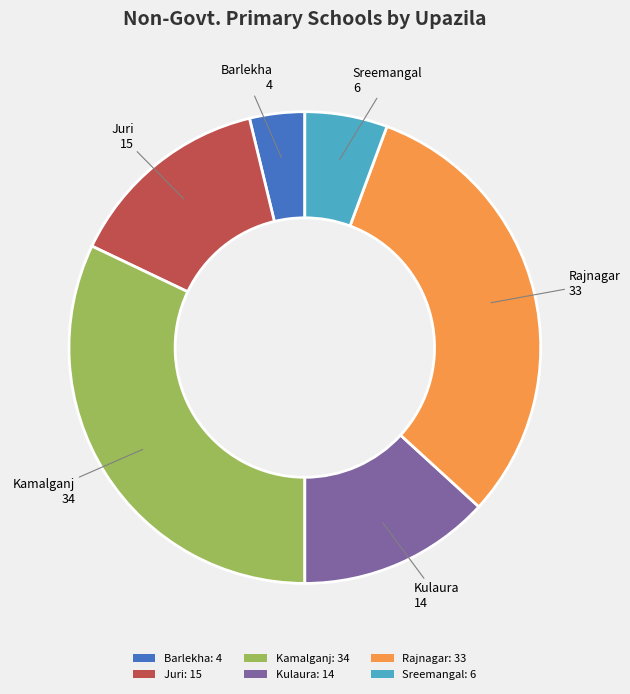

Which slice is the largest?

Kamalganj